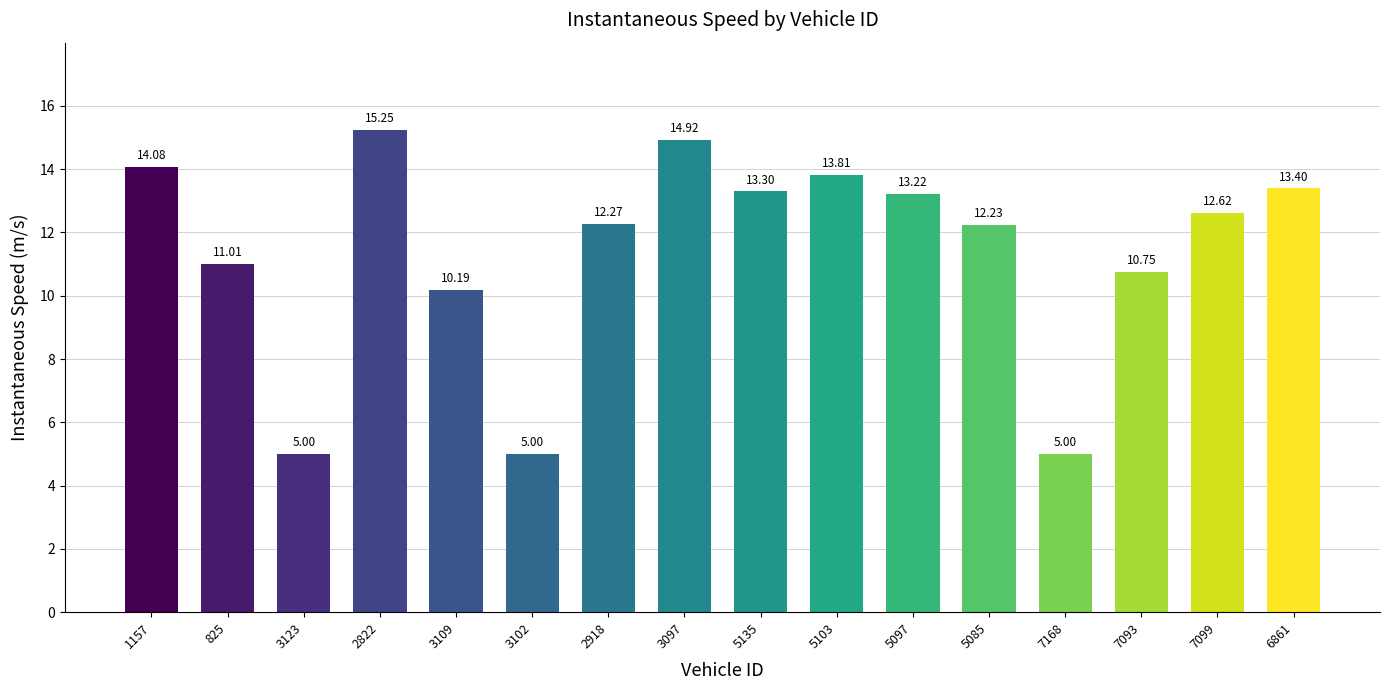

What is the sum of the values at 2822 and 3097?

30.2